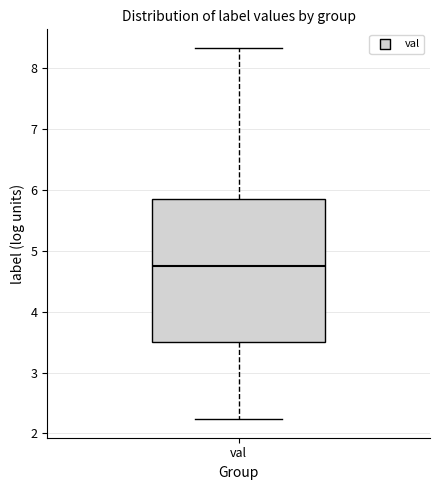

Transcribe this box plot: give where the median line is, the range the box spans, and where the two whiskers end, as read against the y-axis. The values are not printed on the chart, so give them approximately, as read against the axis.

median 4.8, box 3.5 to 5.8, whiskers 2.2 to 8.3